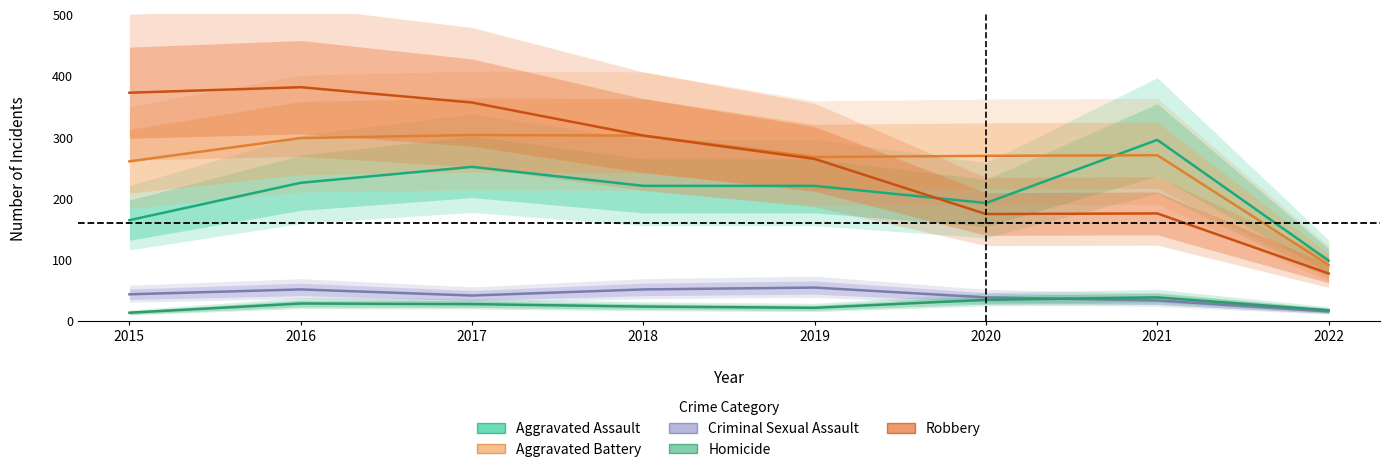

True or false: Robbery has more than 1 interior local peaks.

True